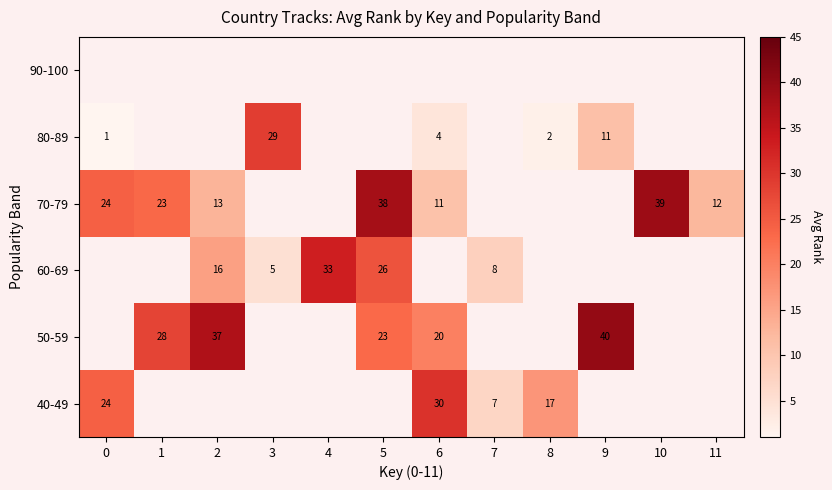

What is the maximum value for 80-89?

29.0